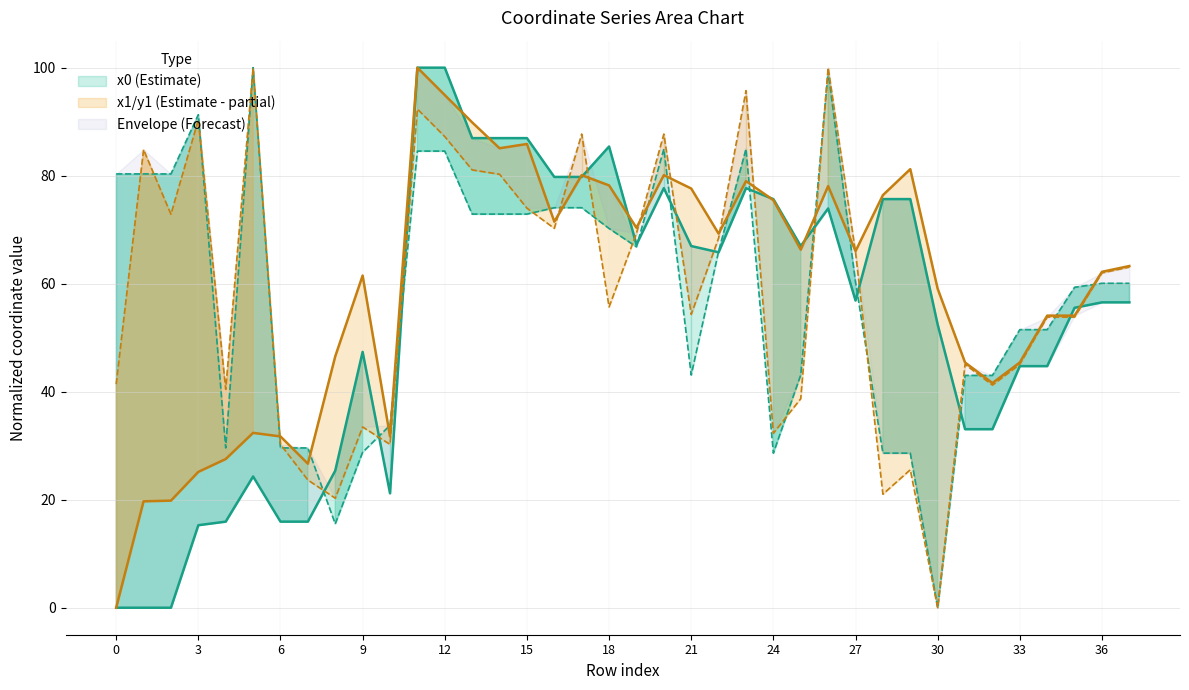

True or false: x1 and x0 cross at least once.

True